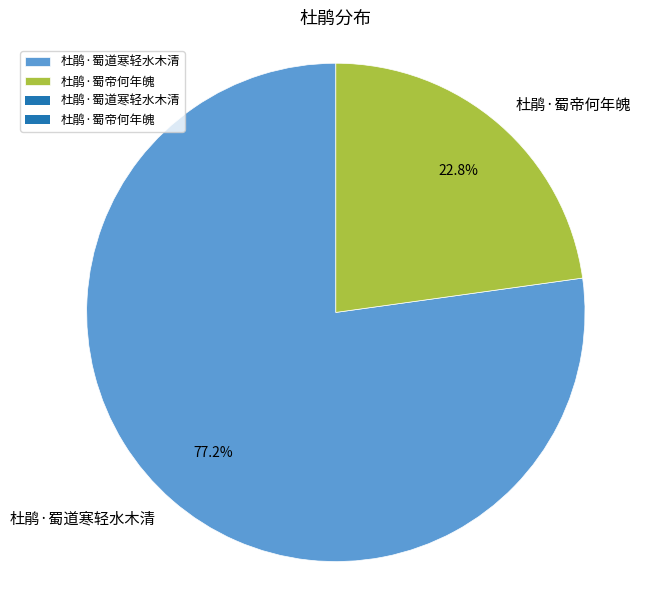

Count the number of slices in the pie.

2